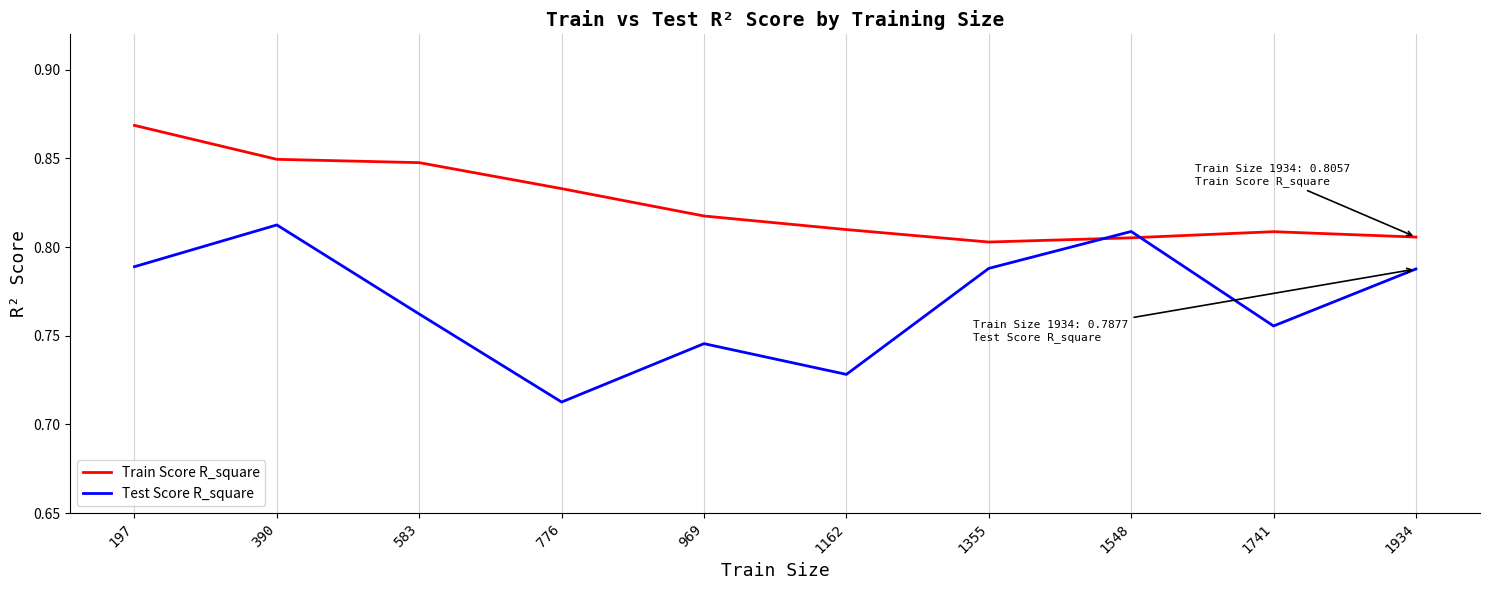

Rank the series by their maximum value, from lowest to highest.

Test Score R_square, Train Score R_square